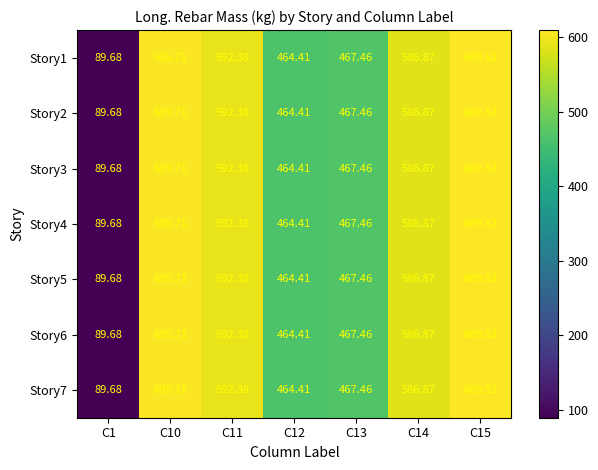

How many data points in Story1 are less than 586?

3